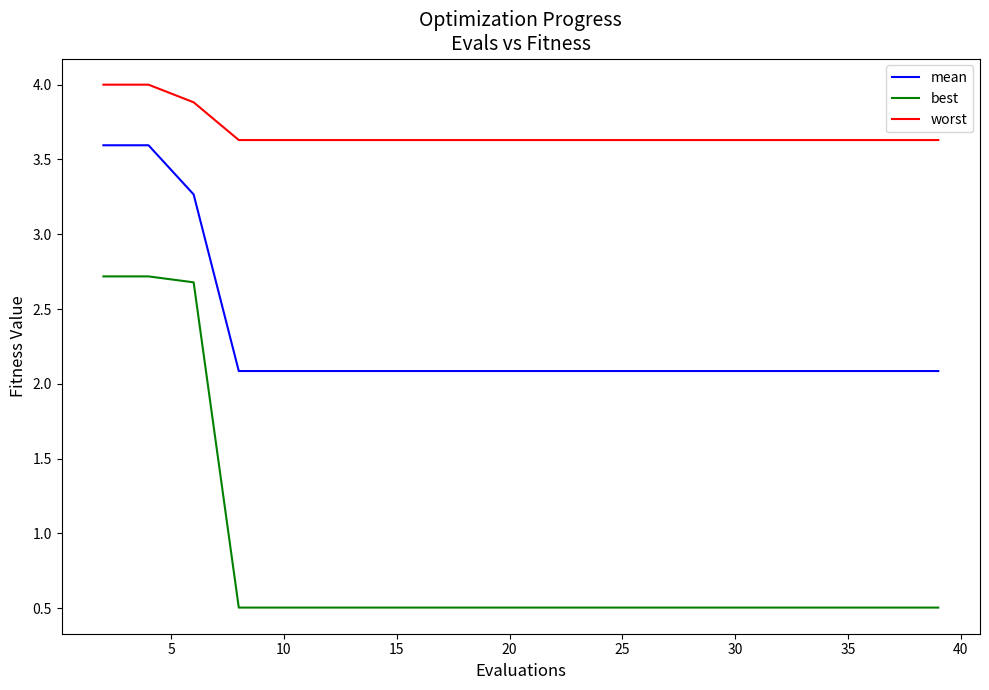

What is the greatest value displayed?

4.0